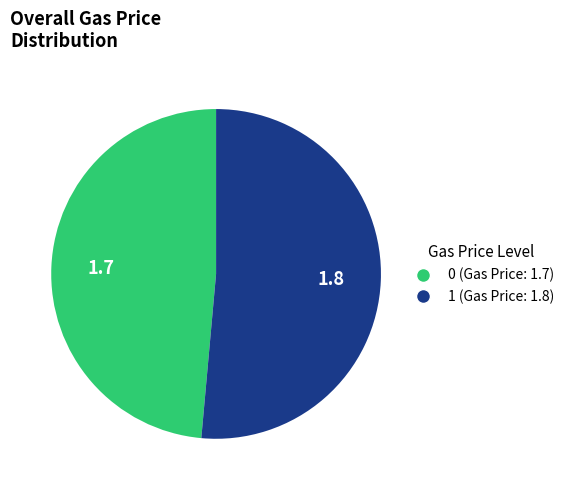

Rank the categories by value from lowest to highest.

0, 1